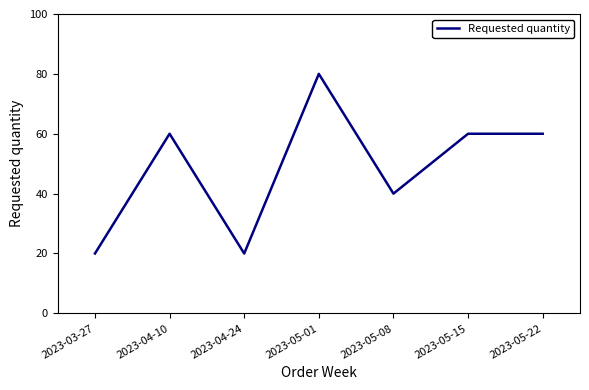

The value at 2023-05-22 is 12. True or false?

False